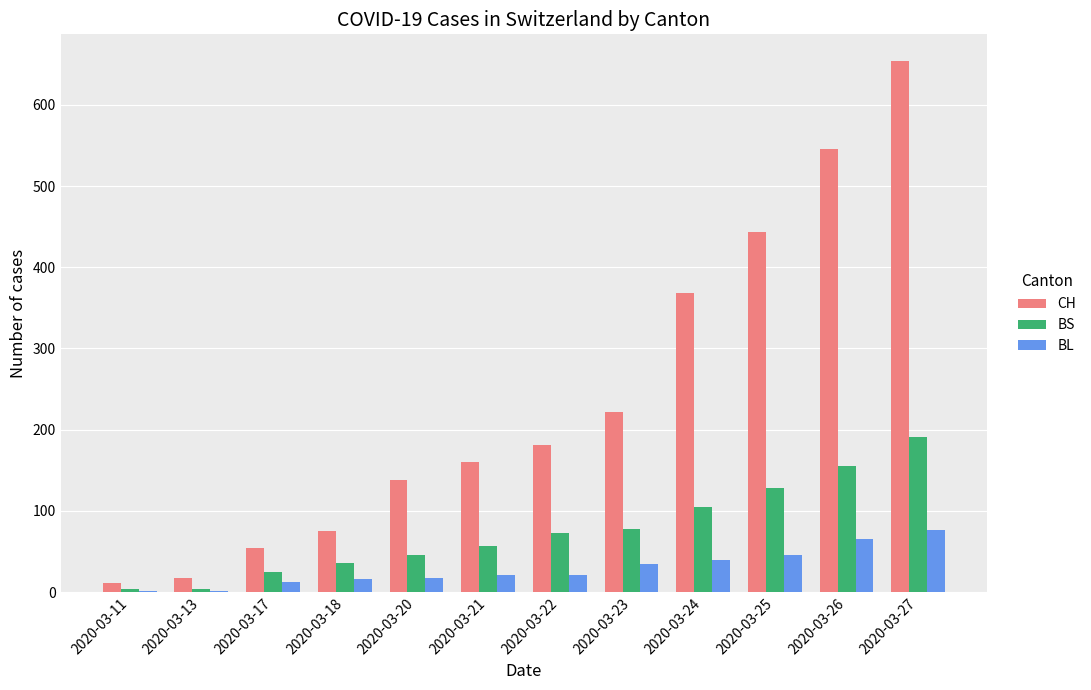

At which label does CH reach its peak?

2020-03-27